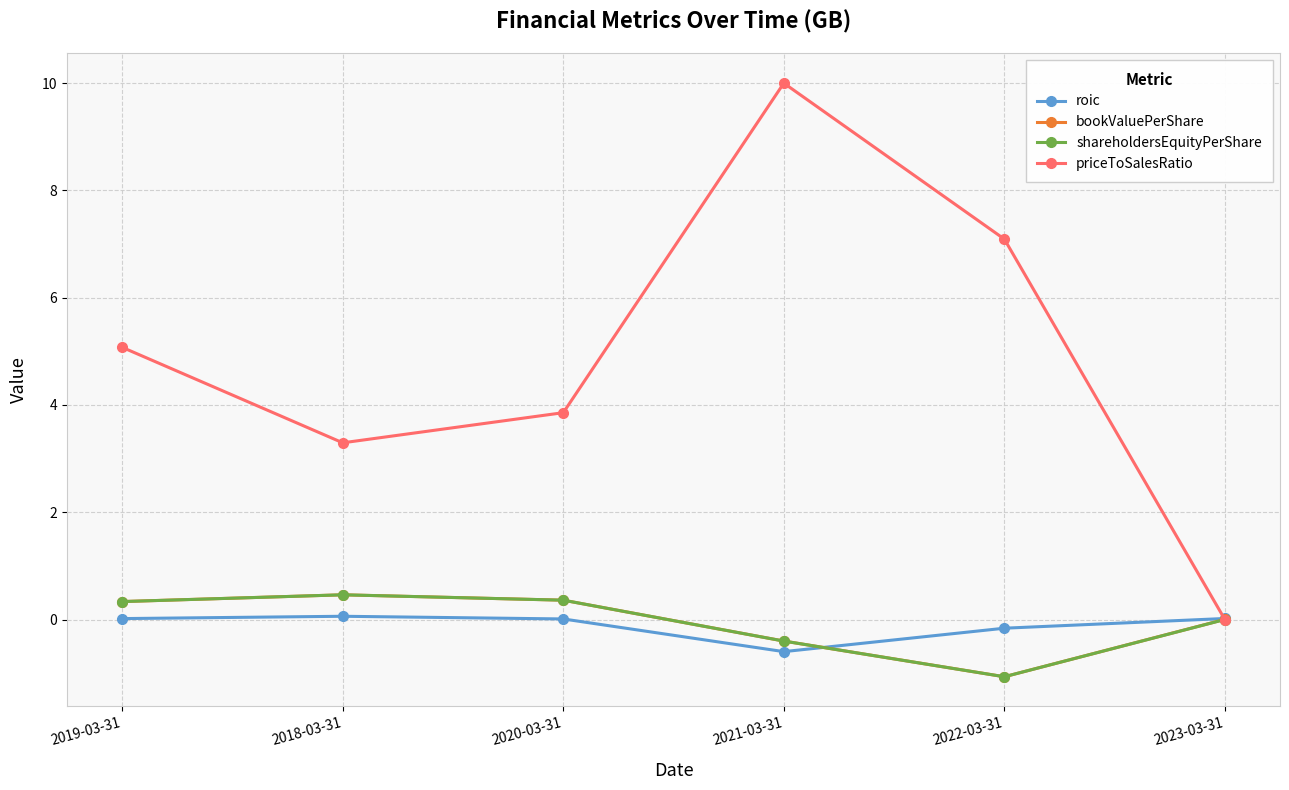

What value does the priceToSalesRatio series have at 2019-03-31?

5.1